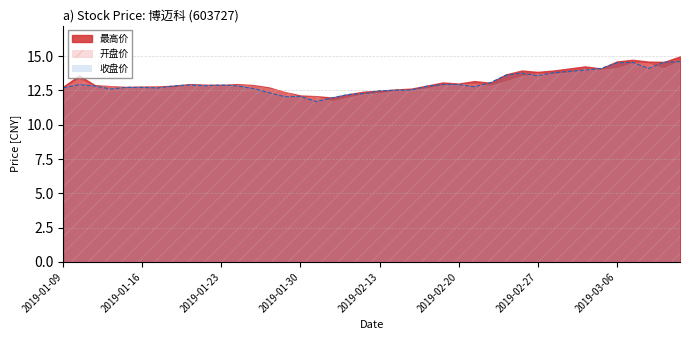

What value does the 收盘价 series have at 2019-02-22?

13.1